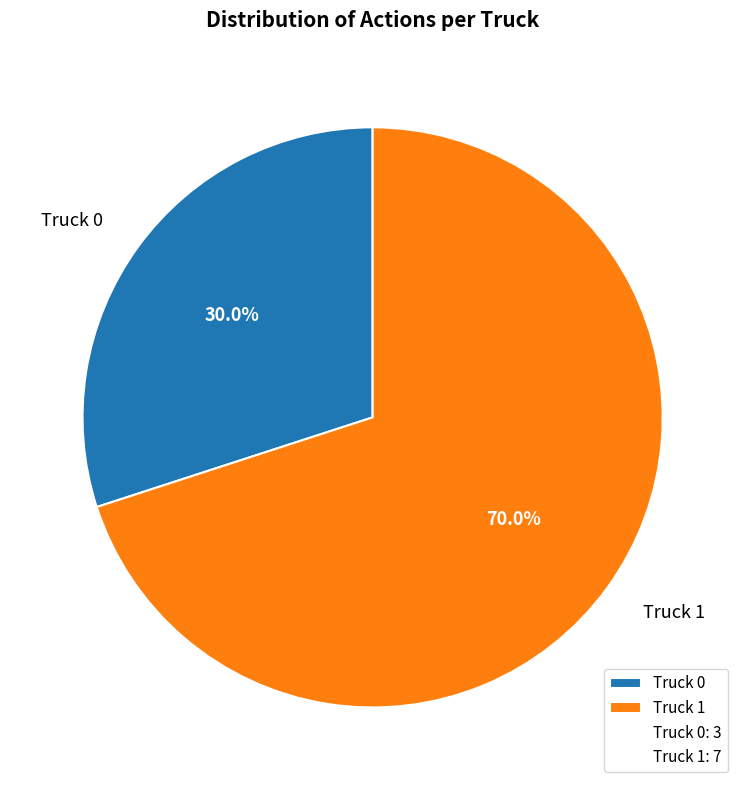

Rank the categories by value from highest to lowest.

Truck 1, Truck 0